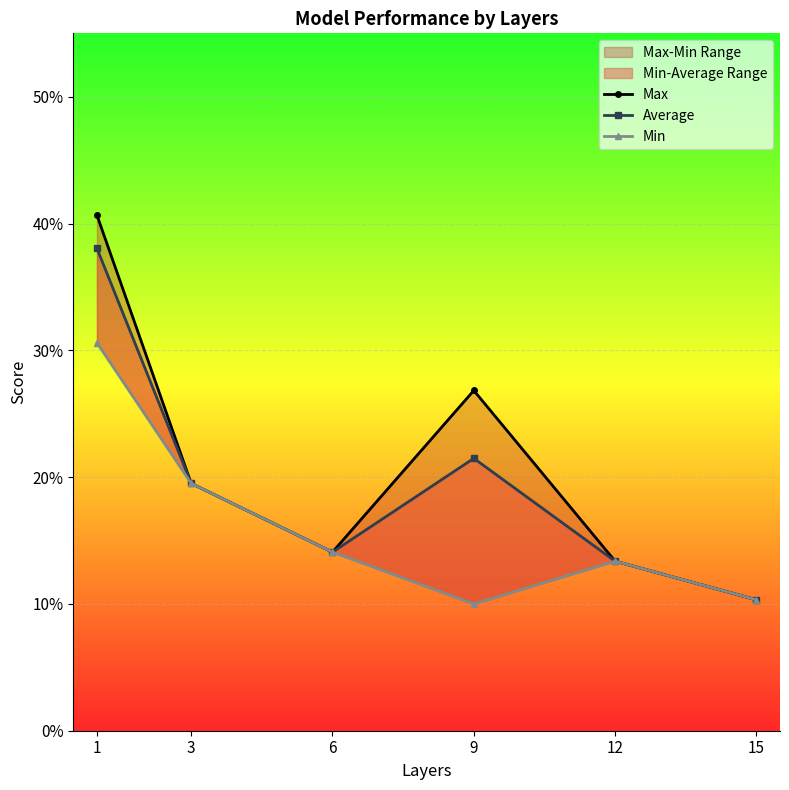

Reading left to right, list all the values displayed in this chart.

Max: 1=40.7	3=19.5	6=14.1	9=26.8	12=13.4	15=10.3
Average: 1=38.0	3=19.5	6=14.1	9=21.5	12=13.4	15=10.3
Min: 1=30.6	3=19.5	6=14.1	9=10.0	12=13.4	15=10.3